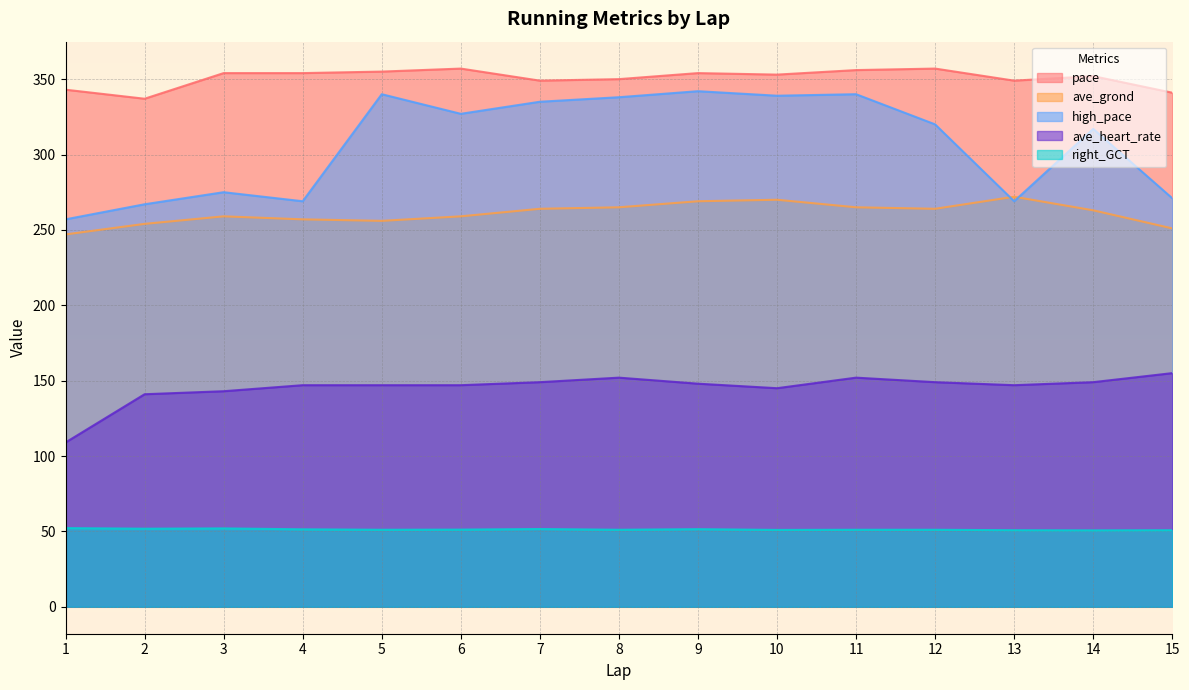

Reading left to right, list all the values displayed in this chart.

pace: 343.0	337.0	354.0	354.0	355.0	357.0	349.0	350.0	354.0	353.0	356.0	357.0	349.0	352.0	341.0
ave_grond: 247.0	254.0	259.0	257.0	256.0	259.0	264.0	265.0	269.0	270.0	265.0	264.0	272.0	263.0	251.0
high_pace: 257.0	267.0	275.0	269.0	340.0	327.0	335.0	338.0	342.0	339.0	340.0	320.0	269.0	317.0	271.0
ave_heart_rate: 109.0	141.0	143.0	147.0	147.0	147.0	149.0	152.0	148.0	145.0	152.0	149.0	147.0	149.0	155.0
right_GCT: 52.2	51.8	52.0	51.4	51.1	51.2	51.6	51.1	51.5	51.0	51.1	51.1	50.8	50.7	50.8